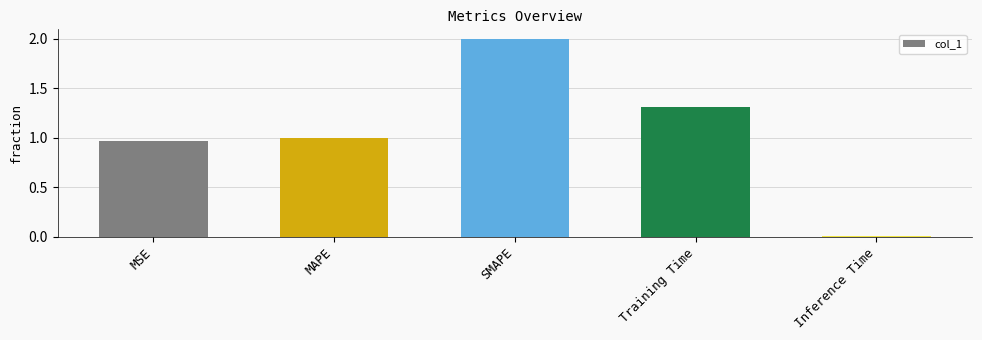

What is the difference between the maximum and minimum values?

2.0